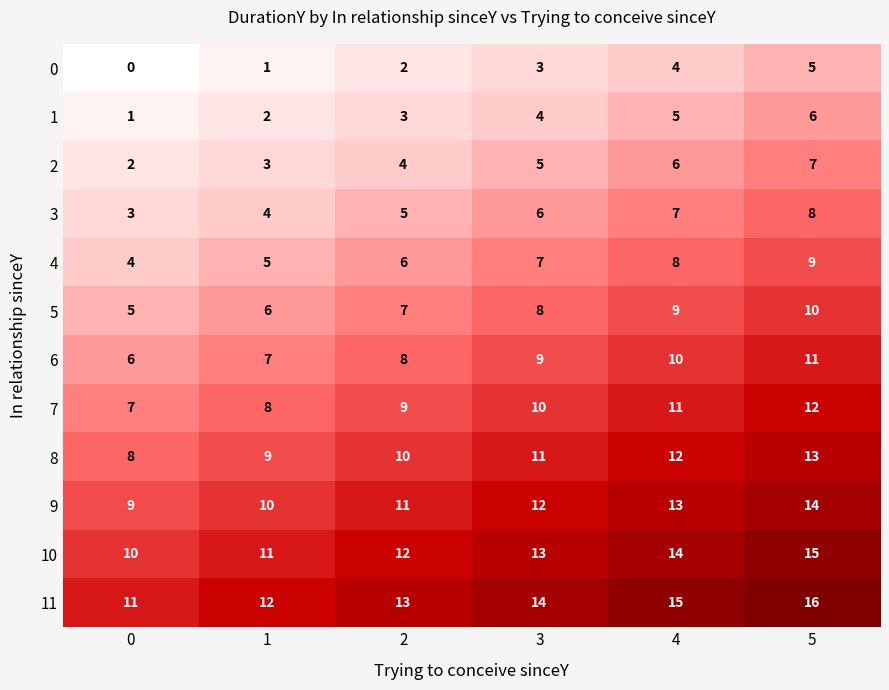

At which category is the sum across all series the highest?

5